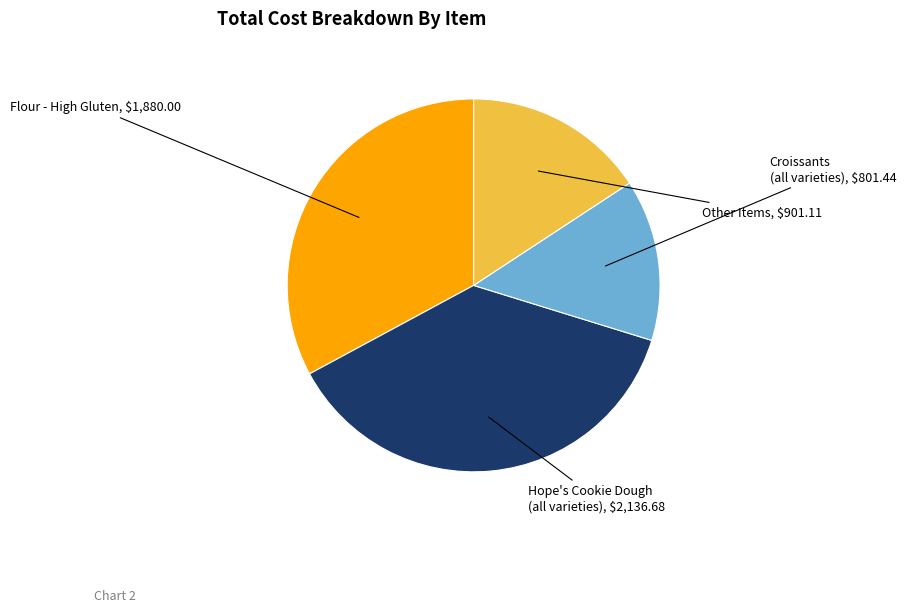

Is there any slice that represents more than half of the pie?

No